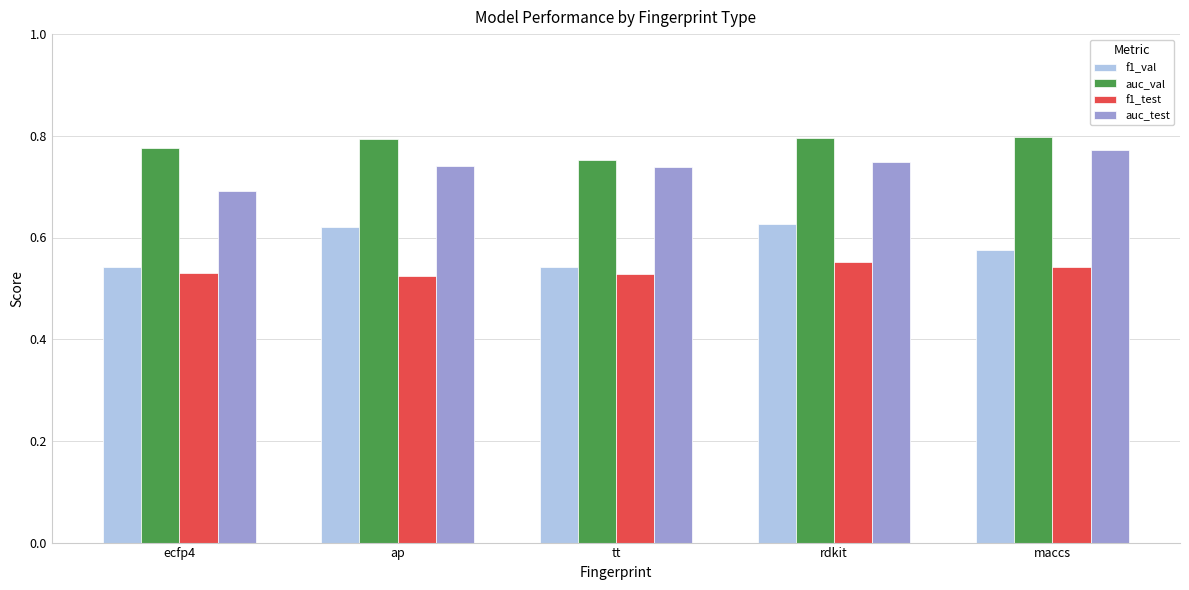

Which series changed the most between tt and rdkit?

f1_val